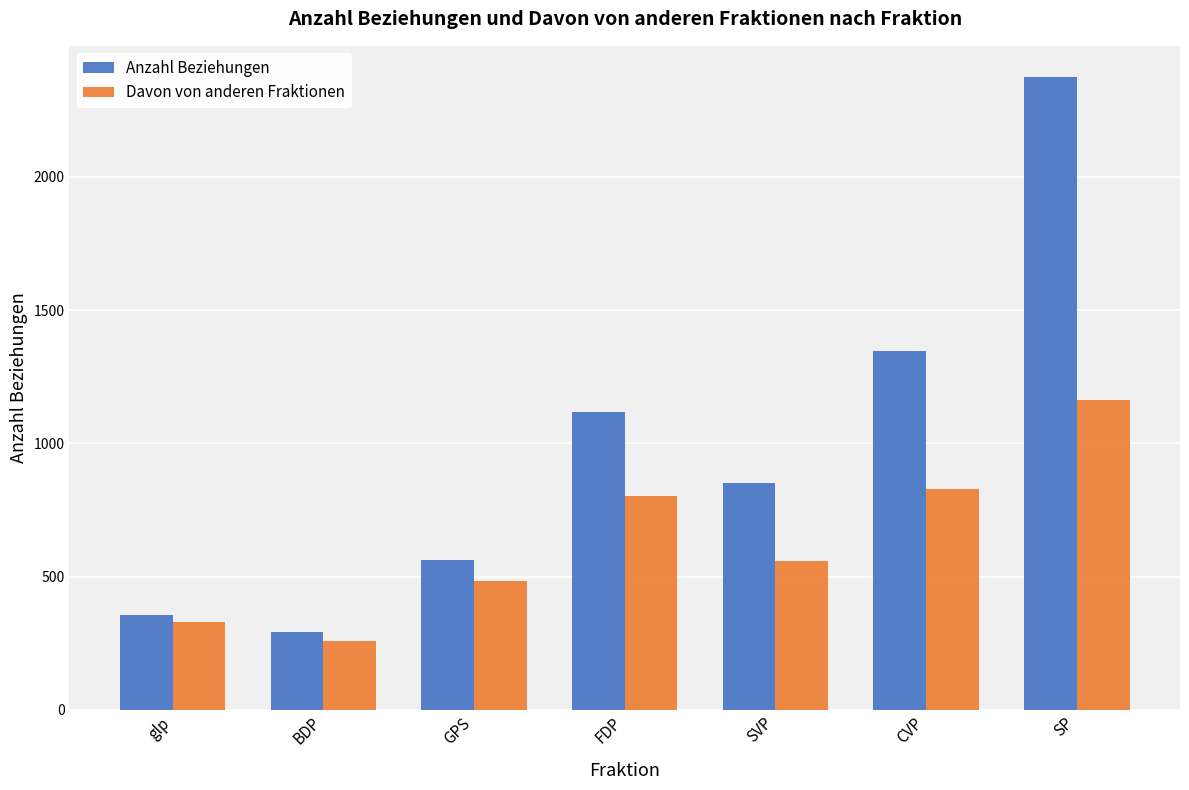

How many distinct data groups are displayed?

2